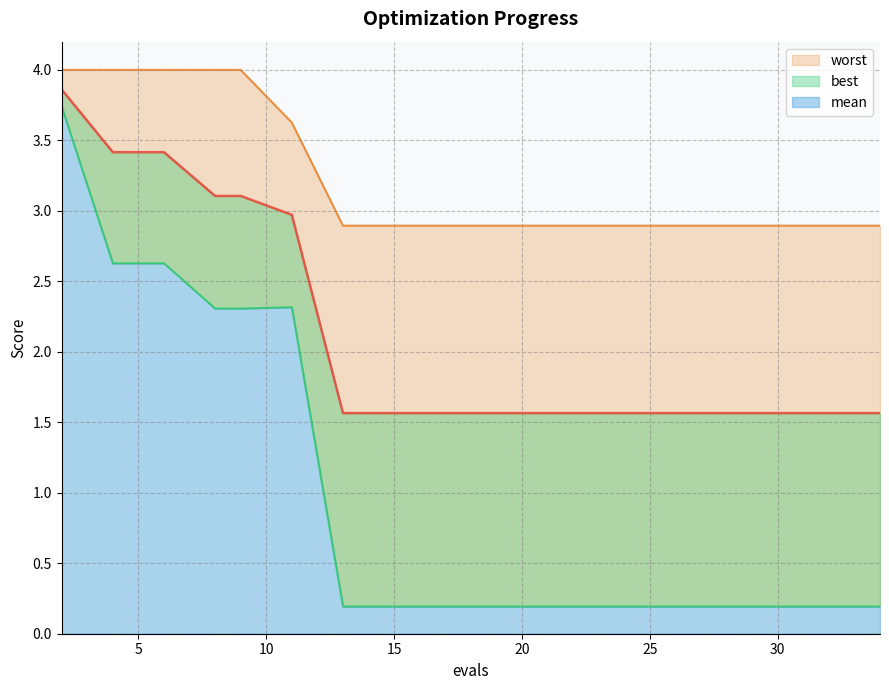

True or false: worst has more than 0 points higher than both neighbors.

False